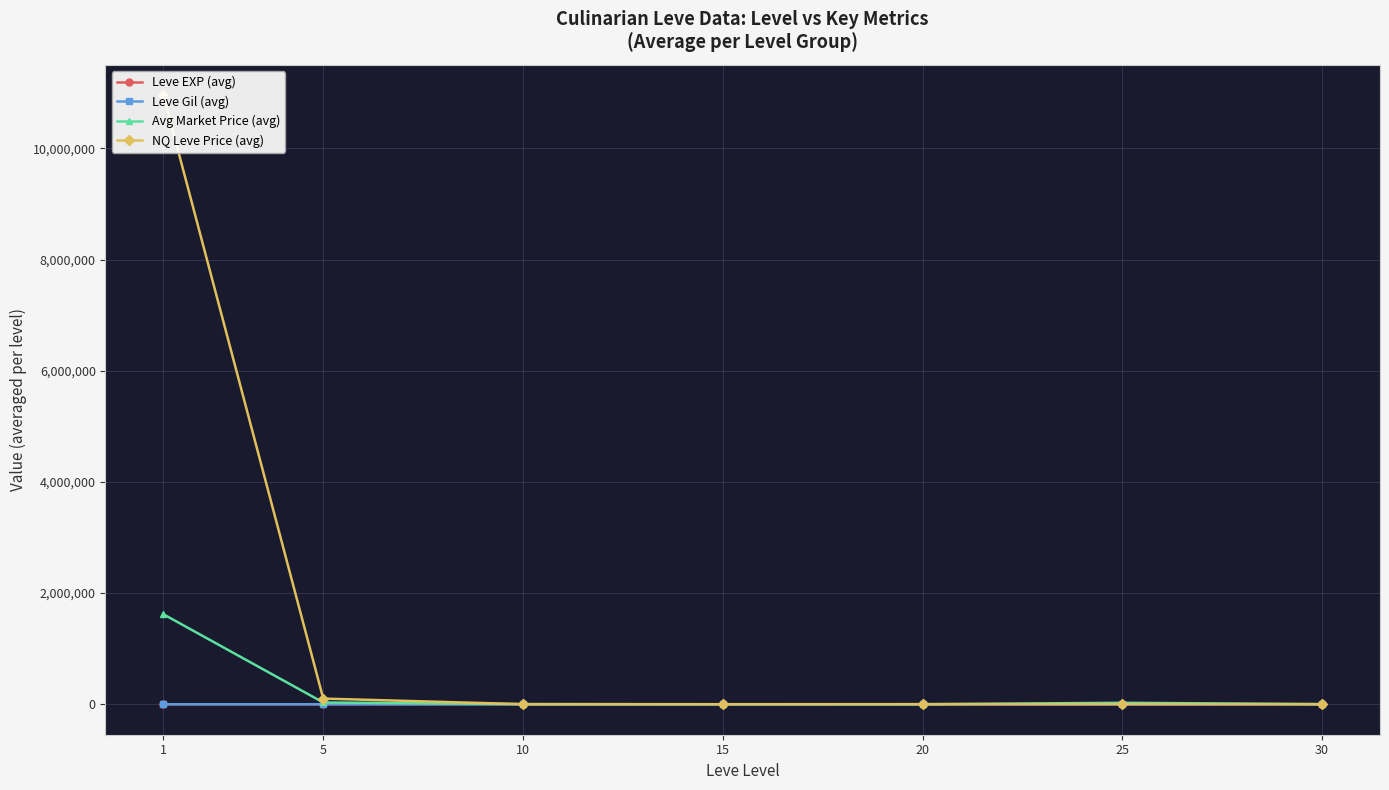

What is the difference between the Avg Market Price (avg) values at 25 and 10?

23817.1